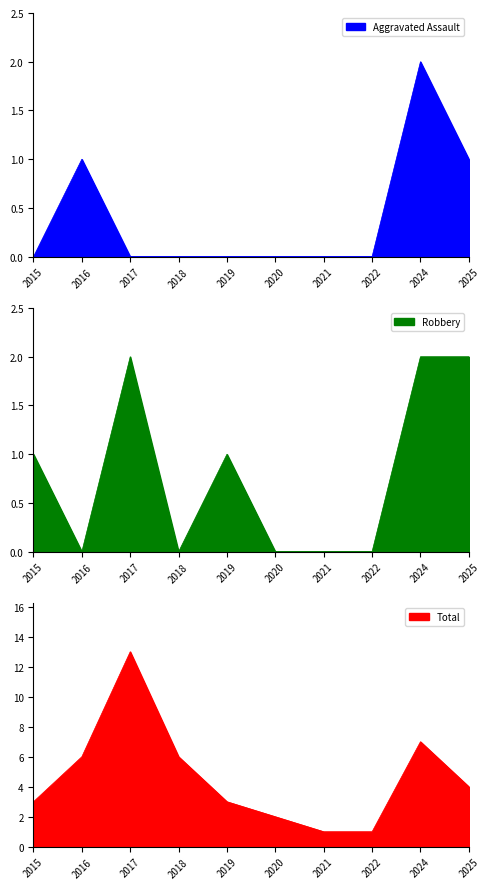

What is the sum of all Robbery values?

8